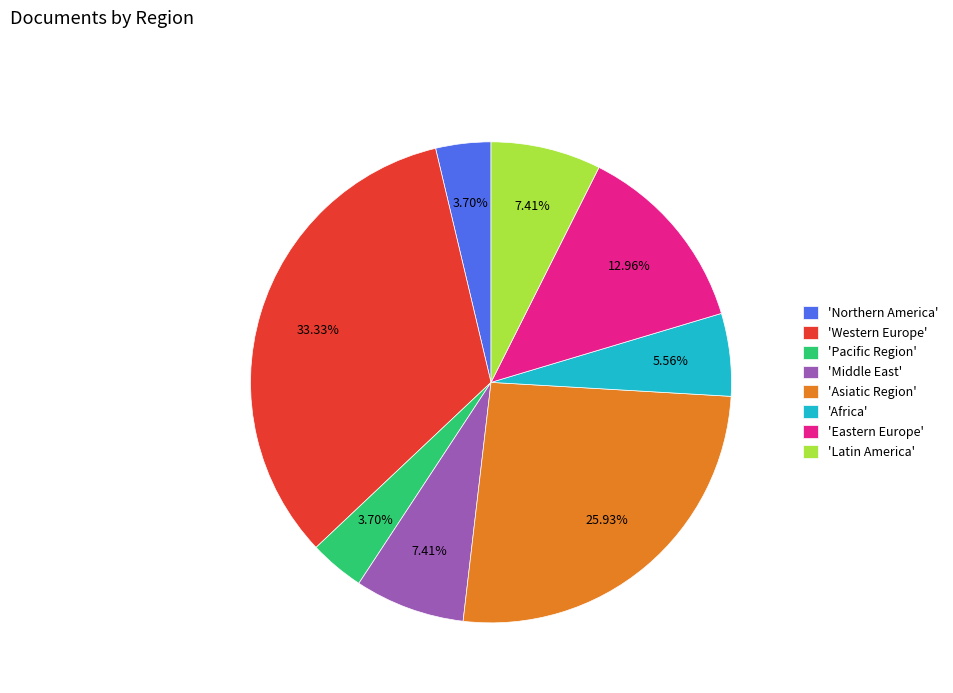

Approximately how many times larger is the value at 'Western Europe' compared to 'Asiatic Region'?

1.3